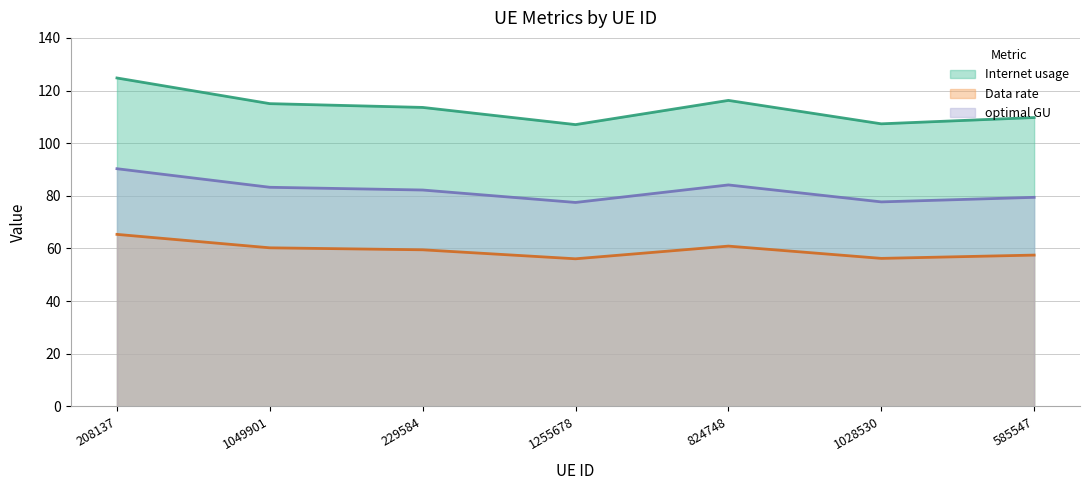

True or false: Internet usage and Data rate intersect in this chart.

False